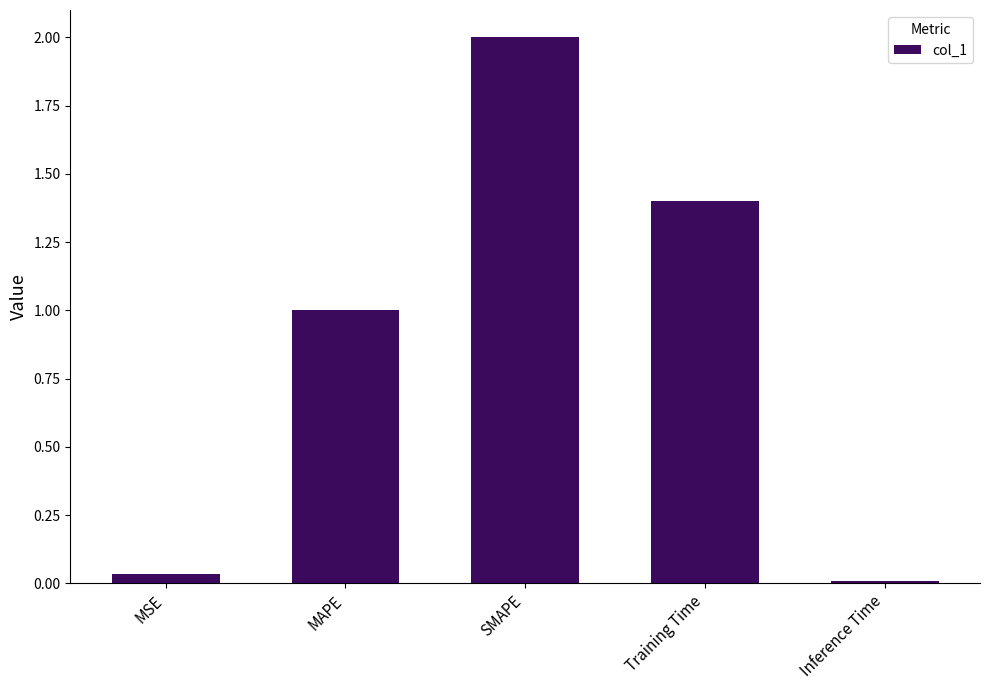

How many data points are above 1?

3